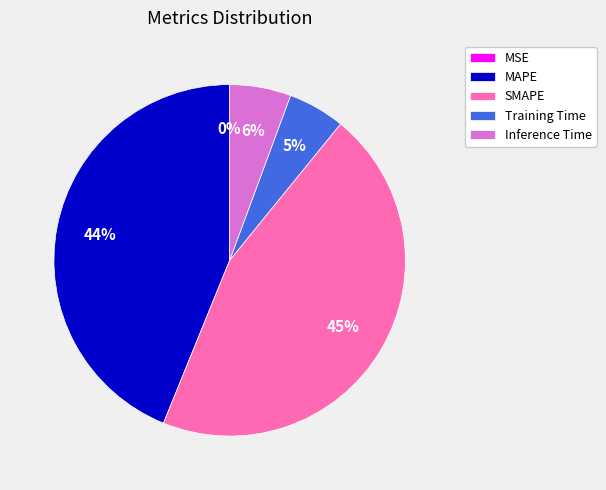

Which category has the biggest portion of the pie?

SMAPE